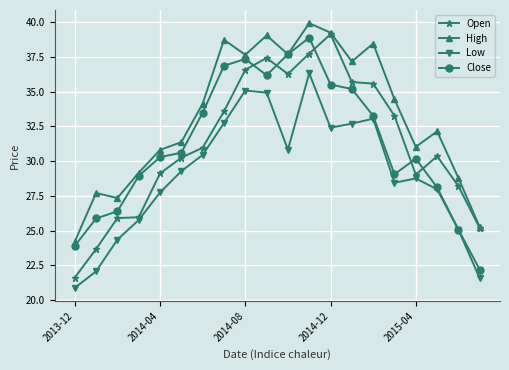

Count the number of categories in the chart.

20